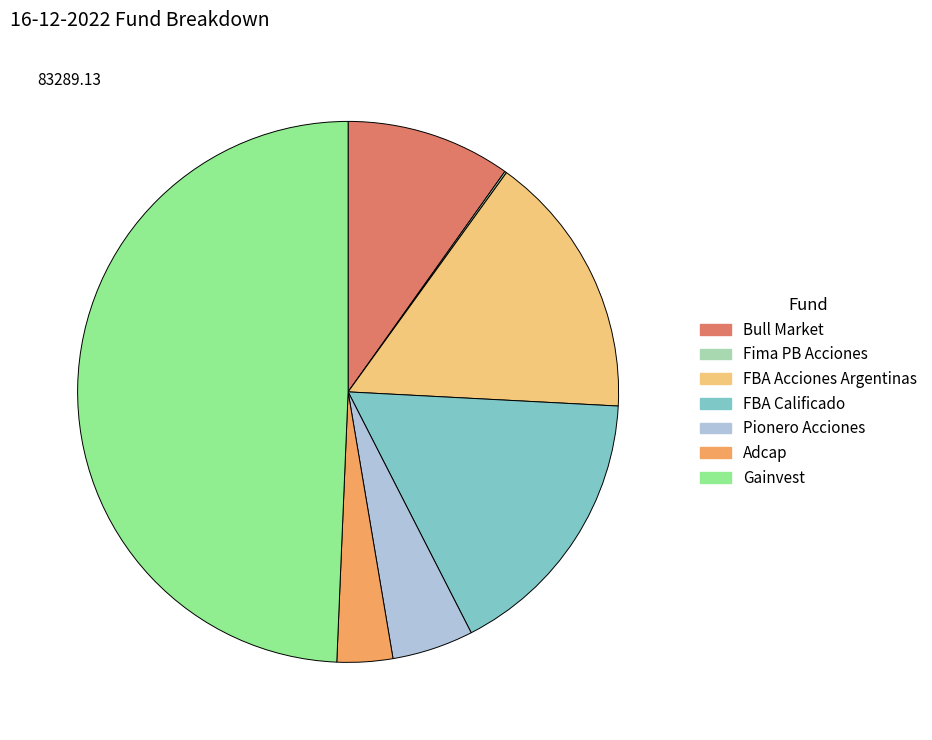

Do Gainvest and FBA Acciones Argentinas together represent more than half of the pie?

Yes